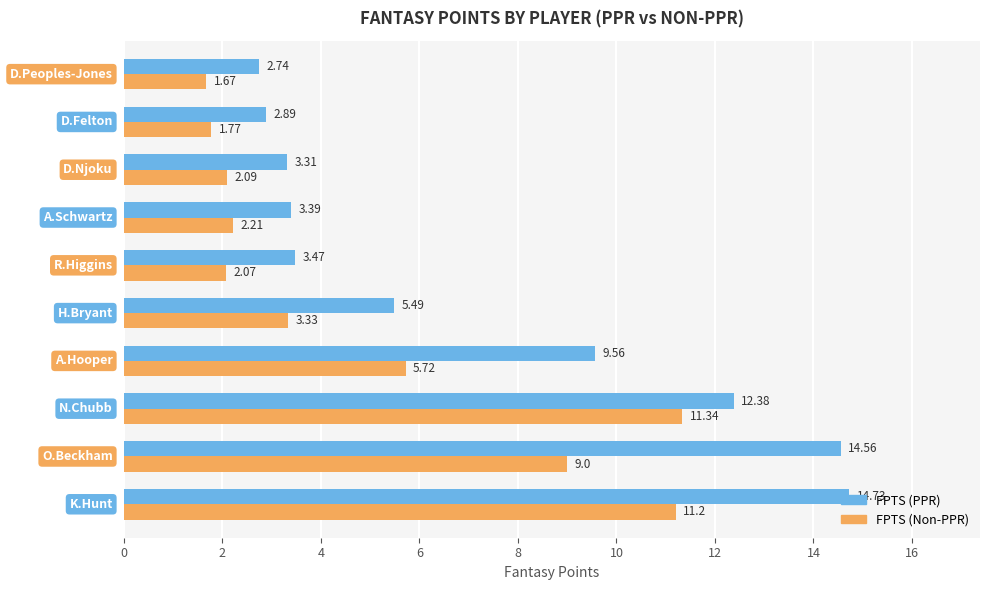

Which series has the largest total across all categories?

FPTS (PPR)